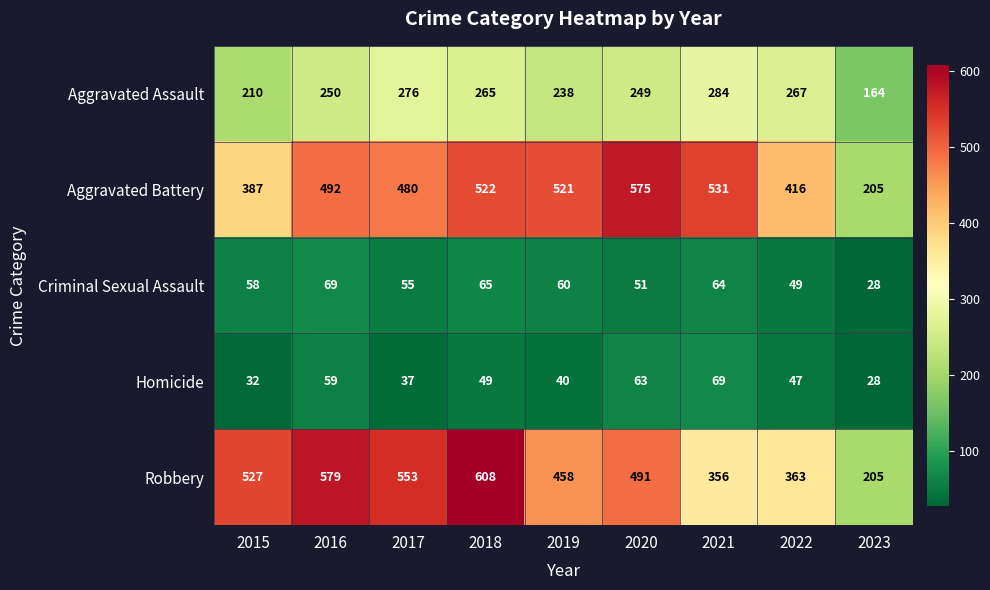

What value does the Criminal Sexual Assault series have at 2023, to the nearest 10?

30